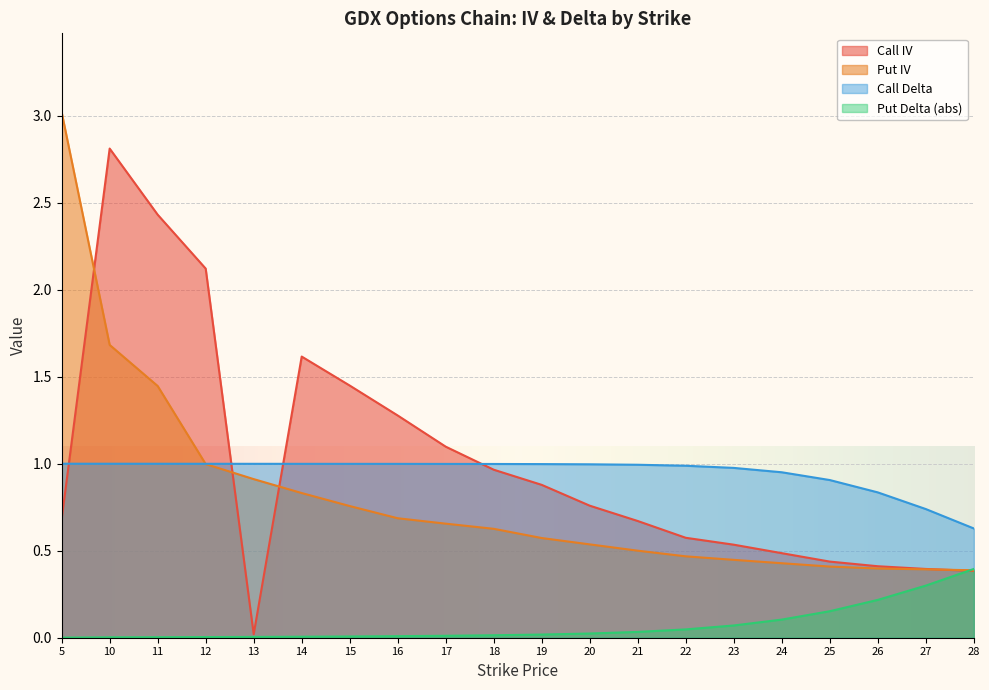

Is the value of Put IV at 14 greater than the value of Call IV at 23?

Yes